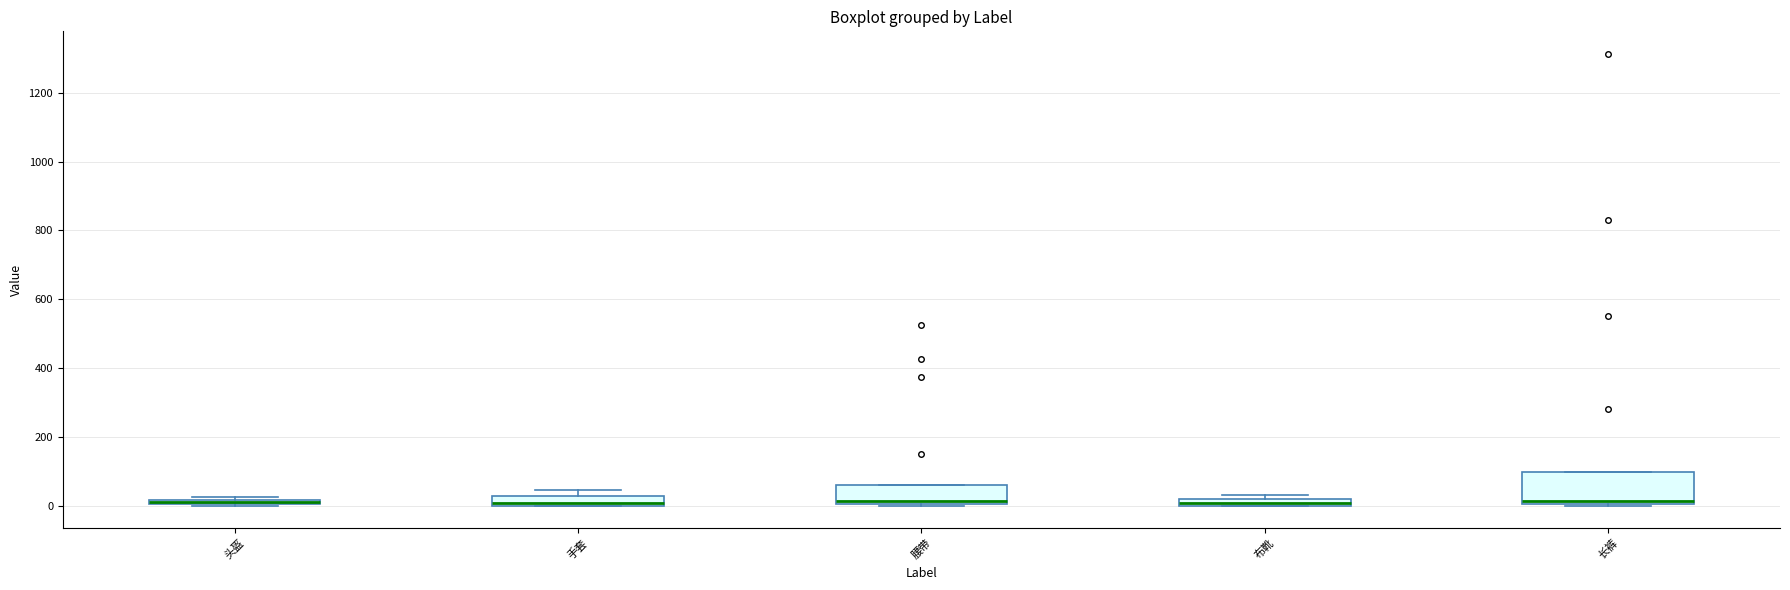

Where is the upper edge of the box for 长裤 on the y-axis? The values are not printed on the chart, so give them approximately, as read against the axis.

100